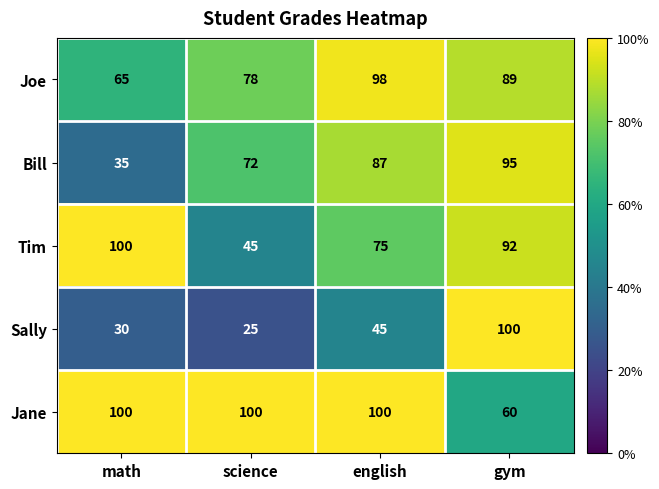

The value of Bill at gym is 29. True or false?

False